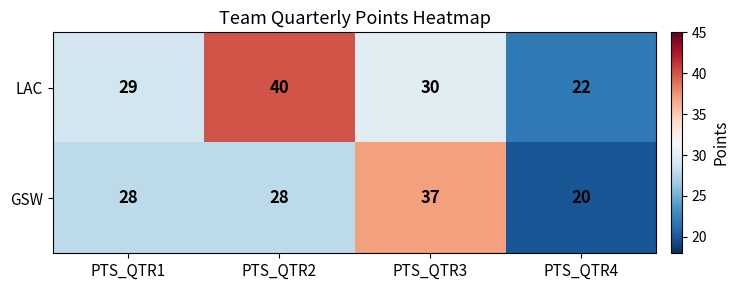

Rank the series by their average value, from lowest to highest.

GSW, LAC